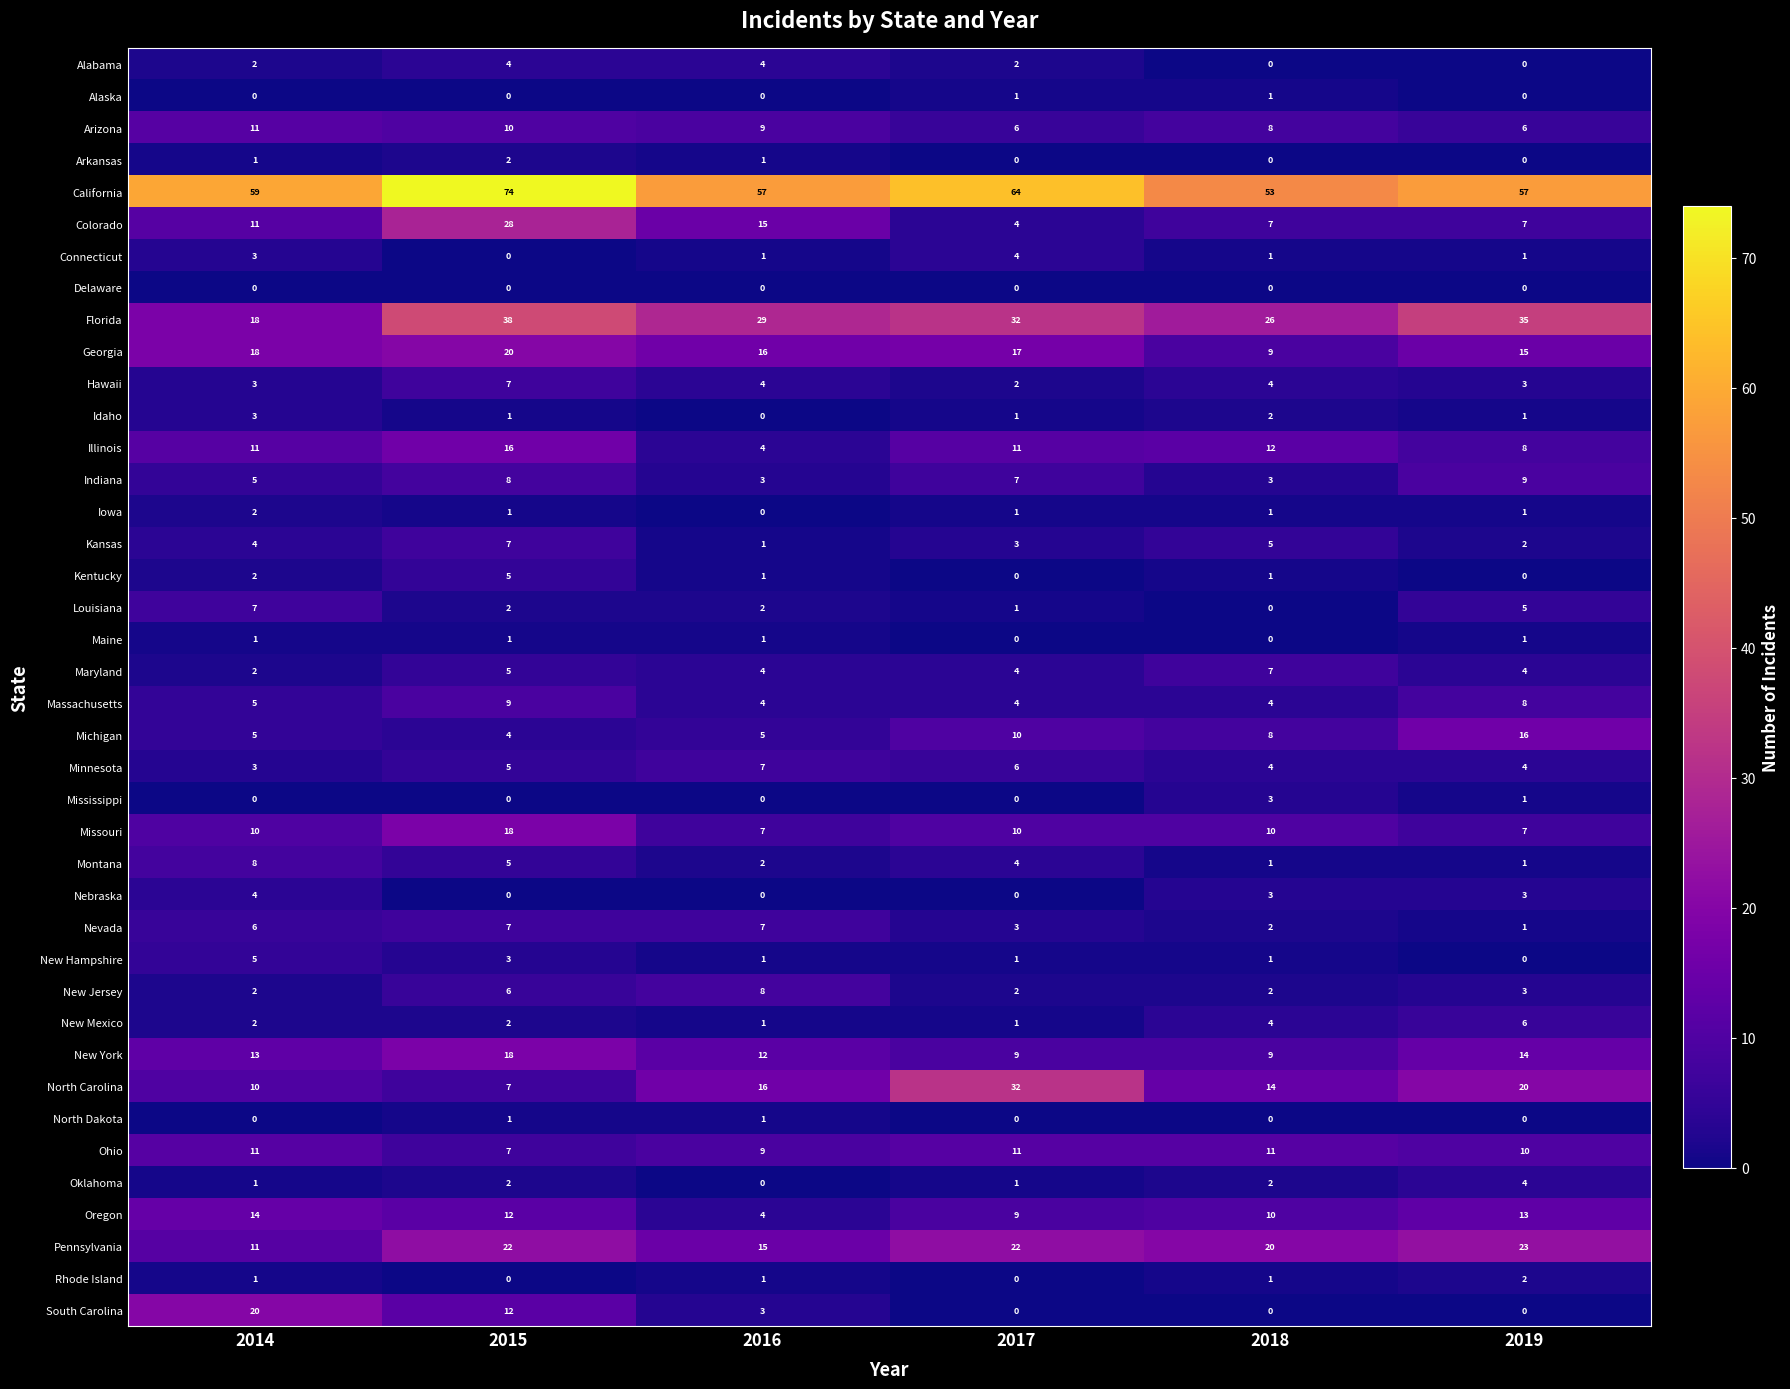

Which category has the lowest value in the Iowa series?

2016